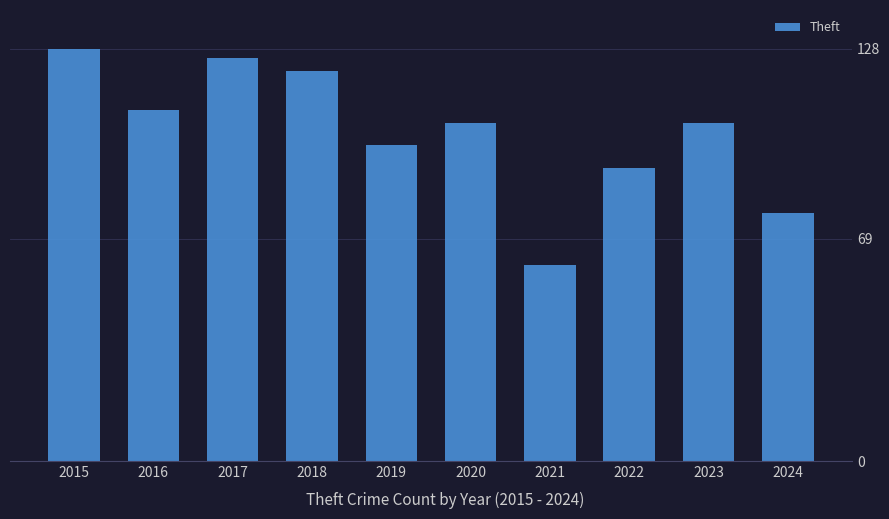

What is the value of the 7th bar from the left?

61